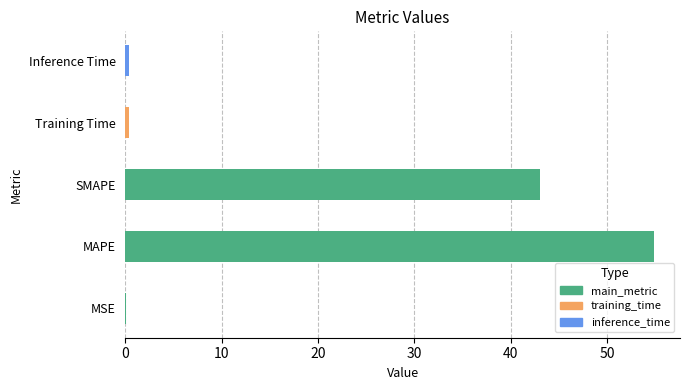

What value does the data have at MAPE?

54.8